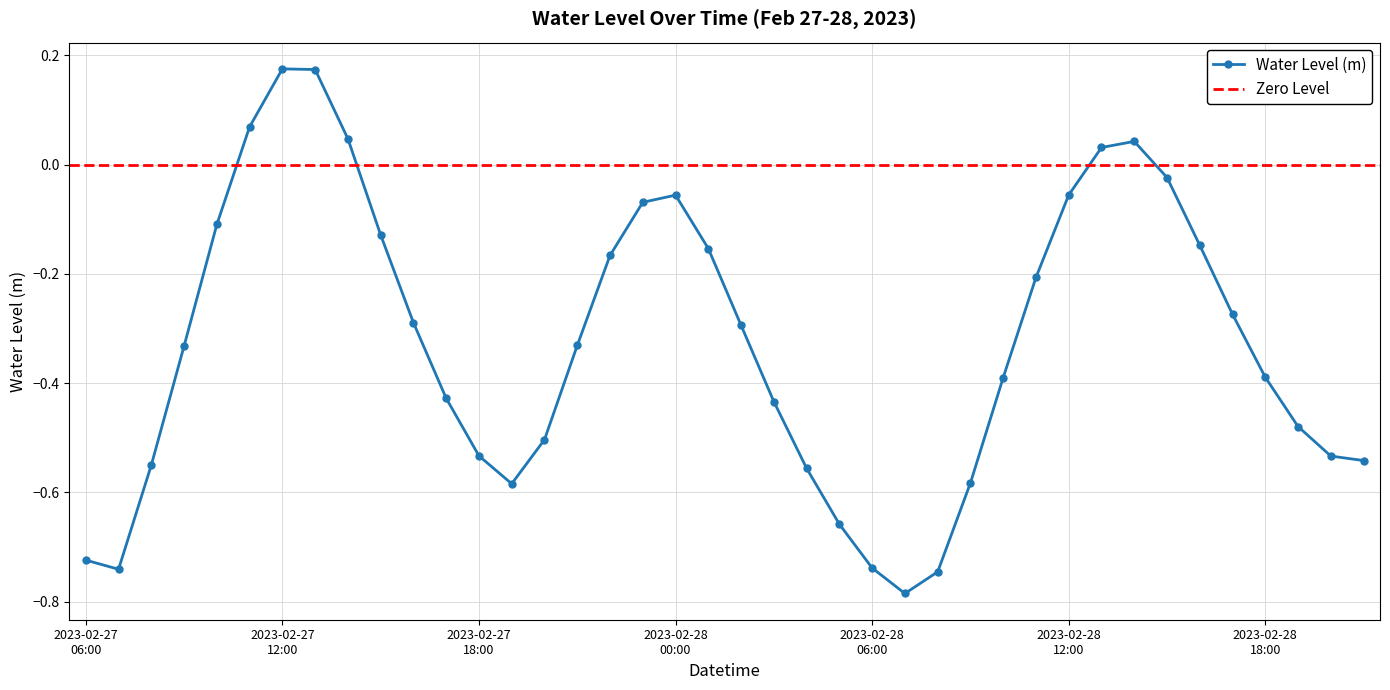

How many values exceed 0?

6